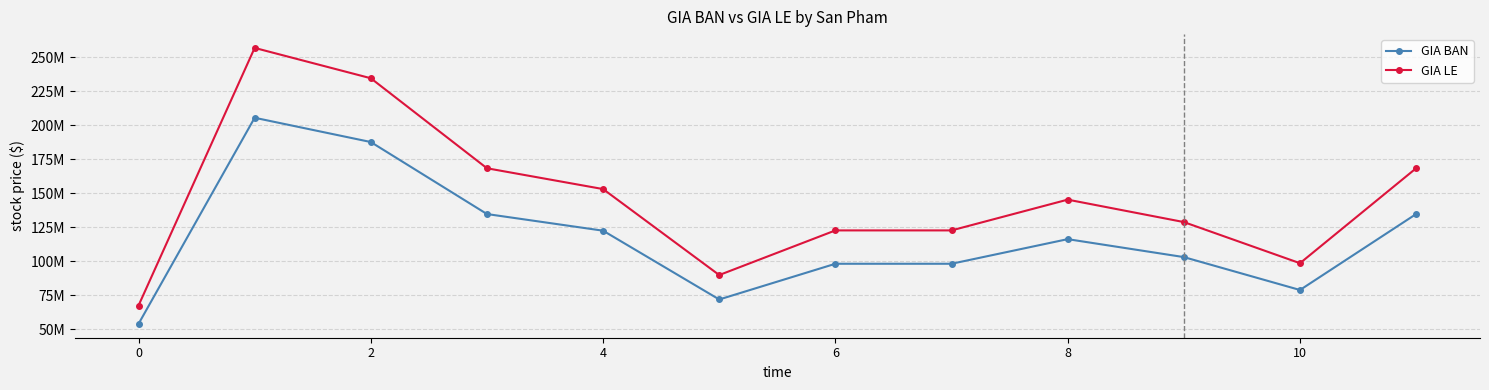

What is the average value of the GIA BAN series?

117044667